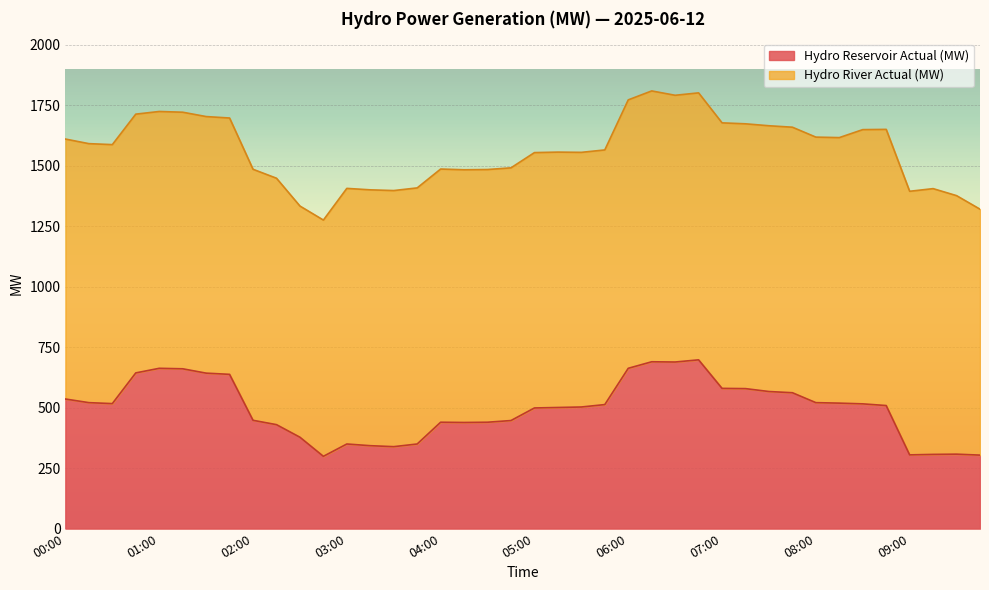

Is it true that Hydro Reservoir Actual (MW) equals 305 at 09:00?

True